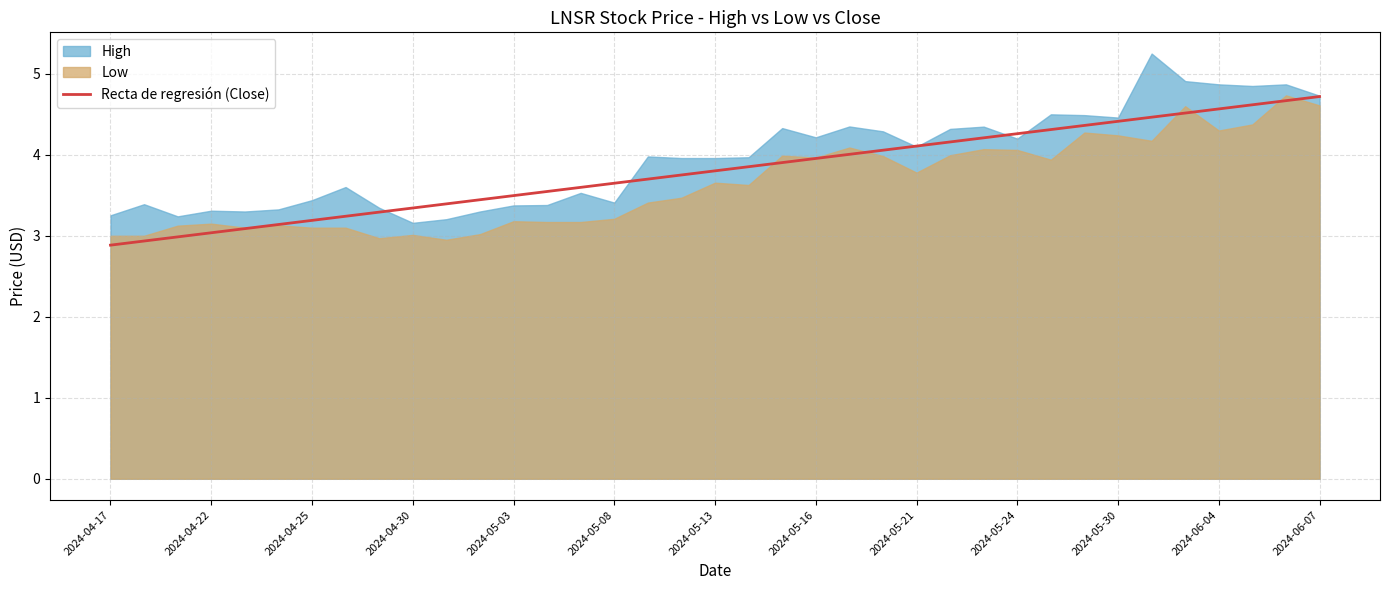

Which label corresponds to the smallest value in the chart?

2024-04-17